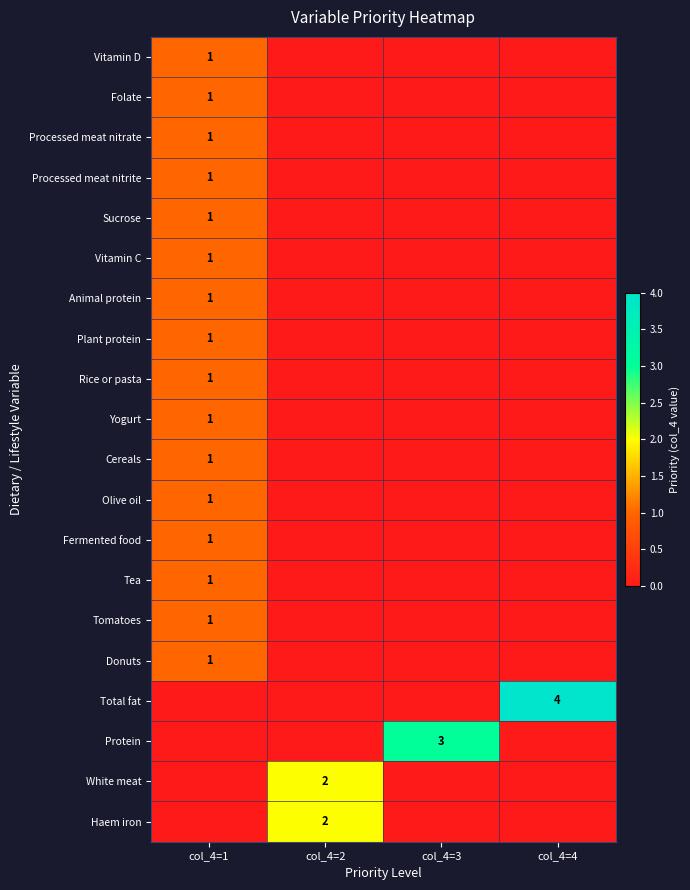

The value of Haem iron at col_4=2 is 0. True or false?

False